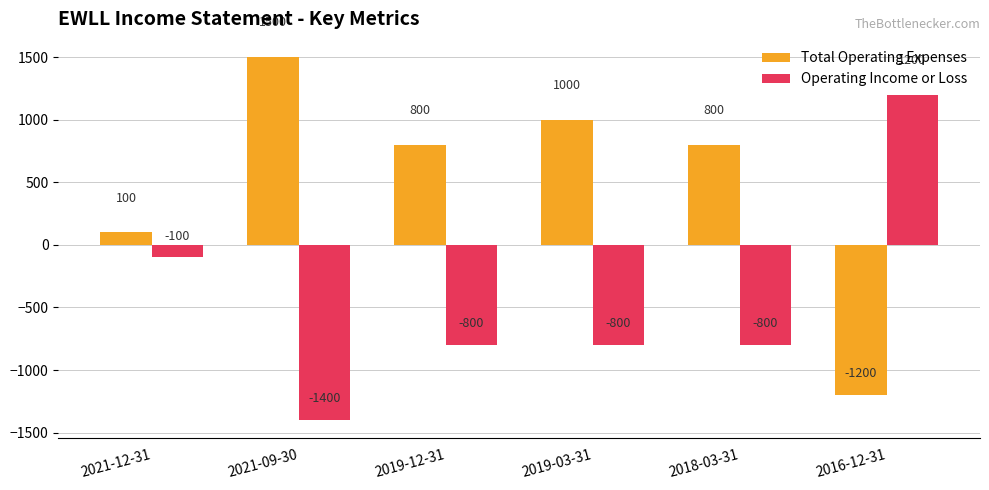

What value does the Operating Income or Loss series have at 2016-12-31?

1200